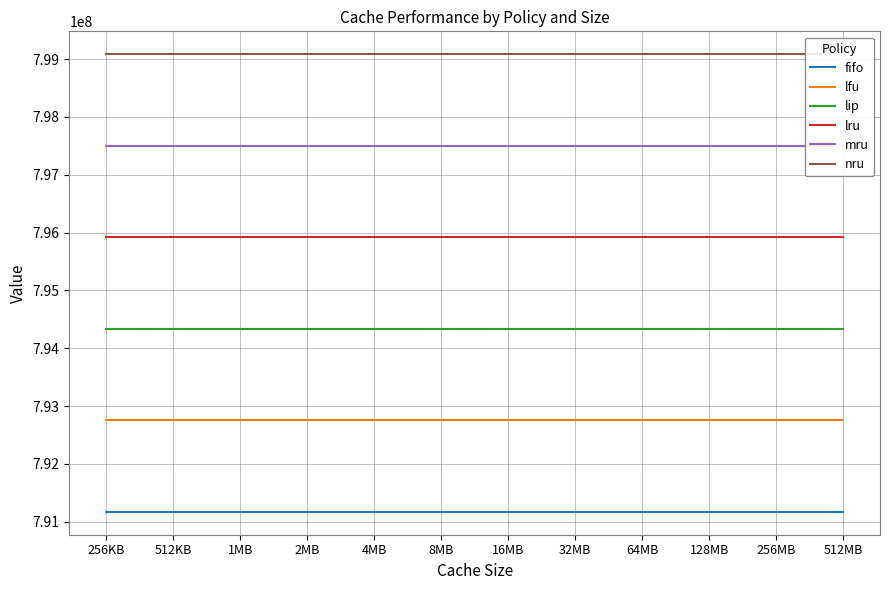

The value of mru at 16MB is 243915843.6. True or false?

False